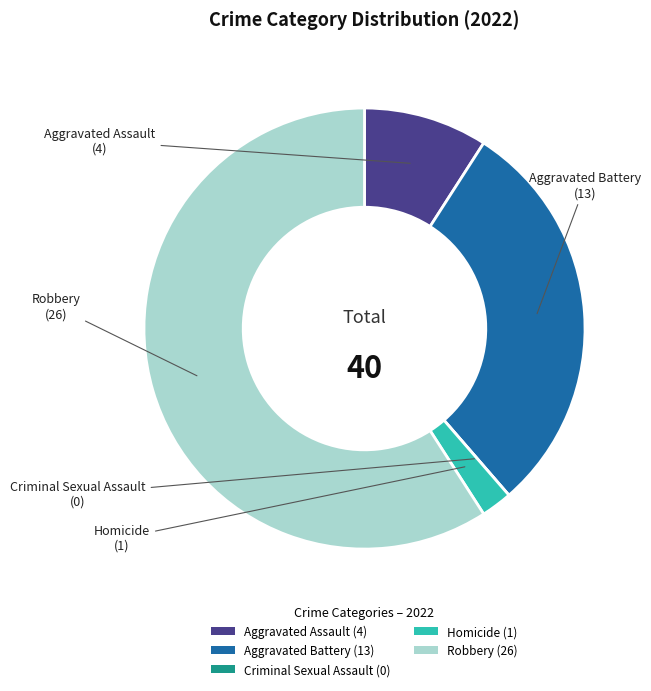

Which category has the biggest portion of the pie?

Robbery